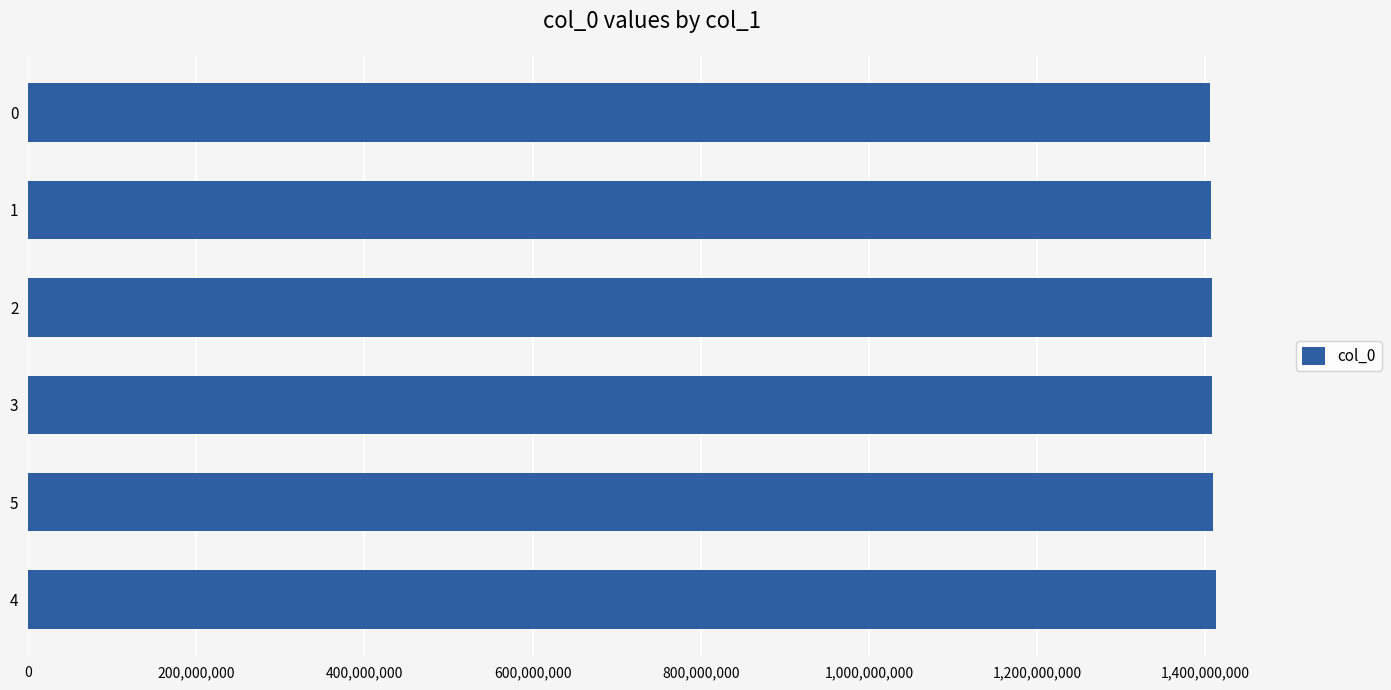

Is it true that the value at 1 is 1407160988?

True